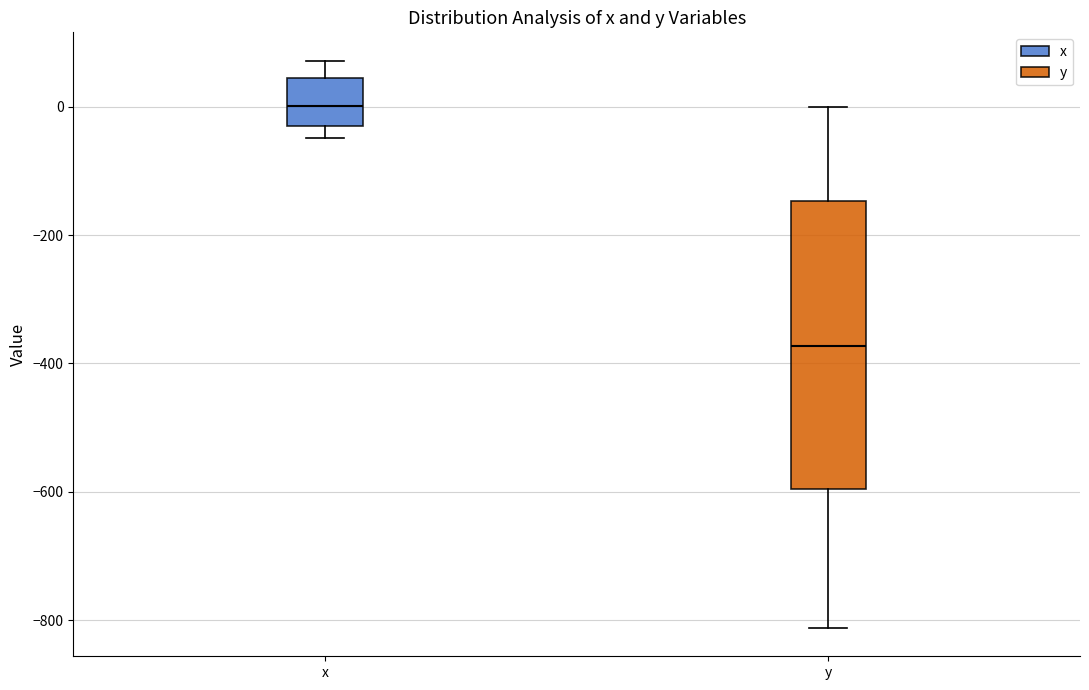

Comparing the boxes themselves (not the whiskers), which one is the tallest?

y